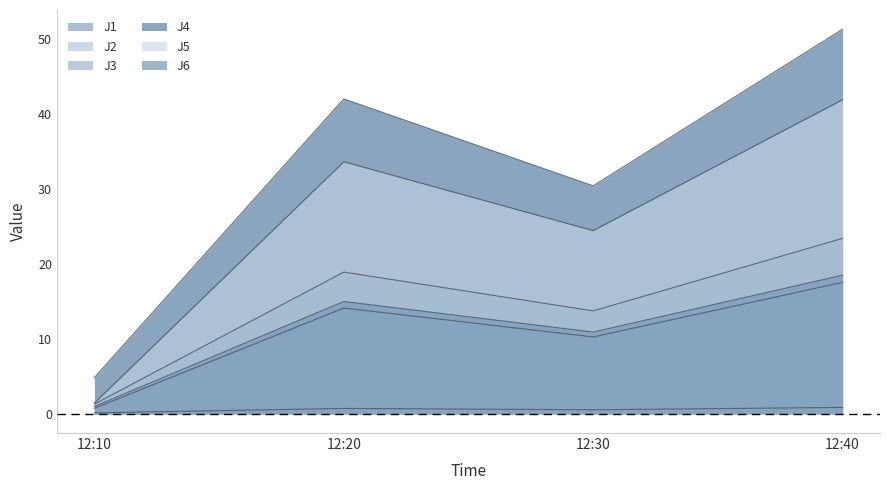

What is the greatest value displayed?

51.2